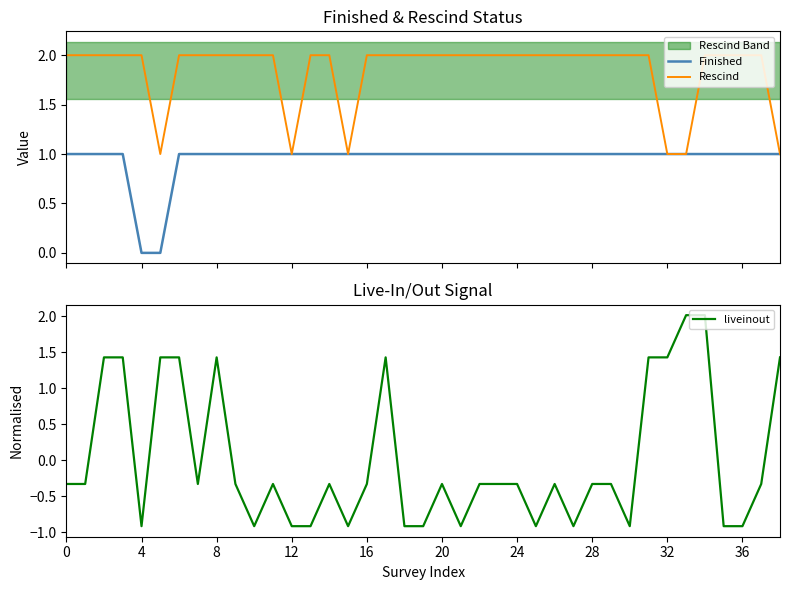

True or false: Finished has a value of 1.0 at 0.

True